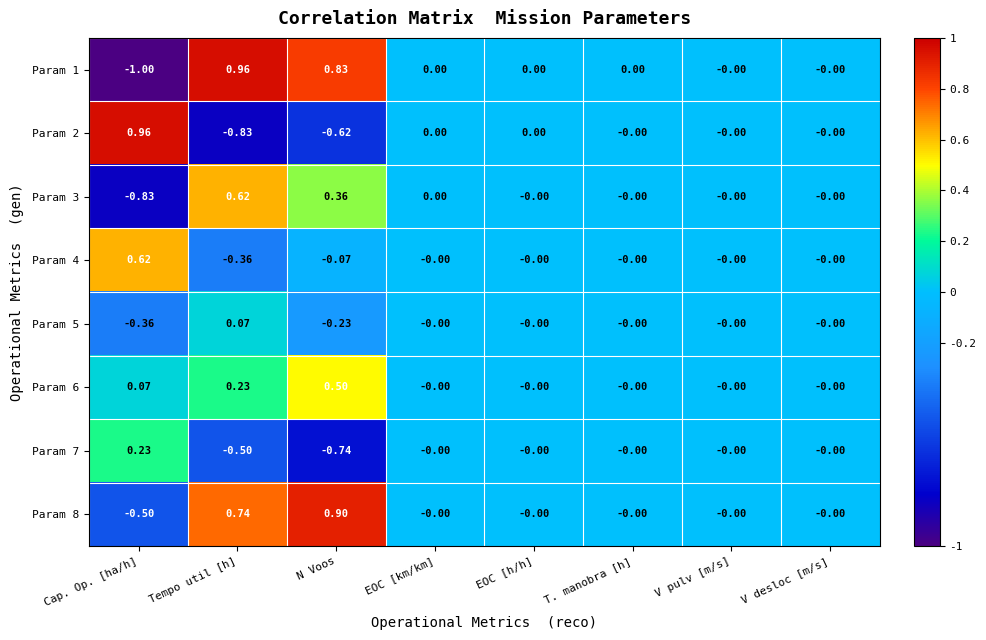

How many data points does each series have?

8